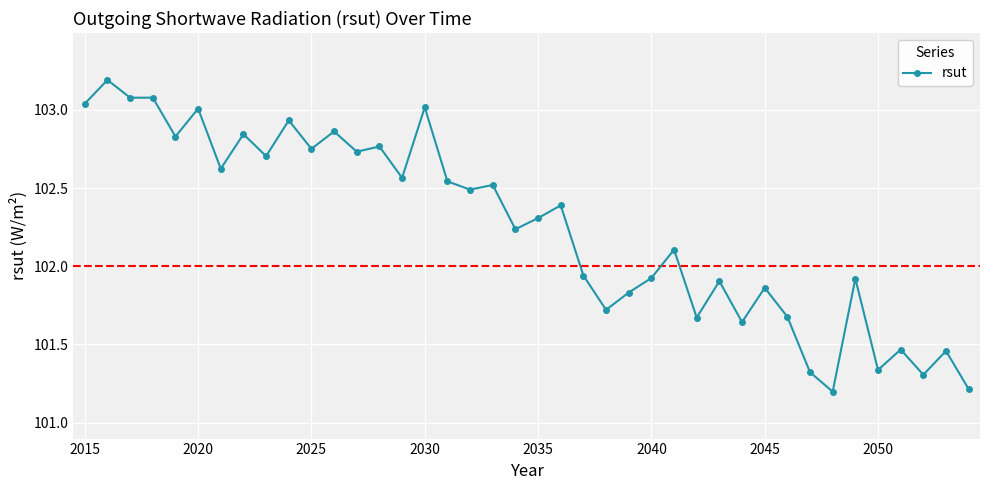

Count the number of values greater than 102.

23